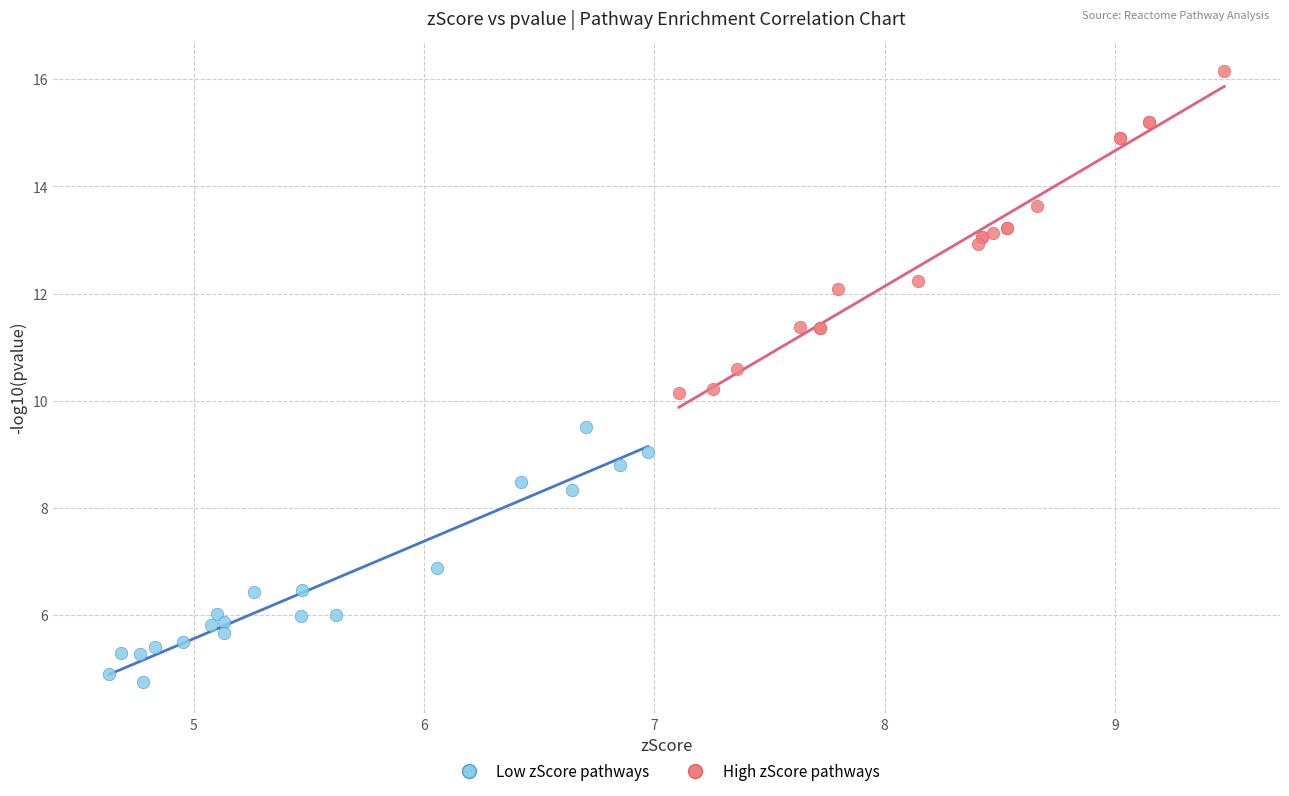

Which series contains the highest Y value?

High zScore pathways